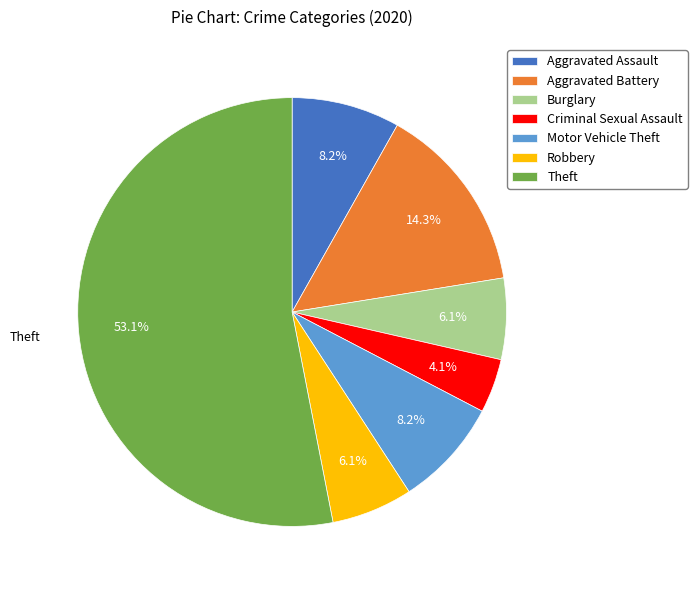

The Aggravated Battery slice represents 14% of the pie. True or false?

True